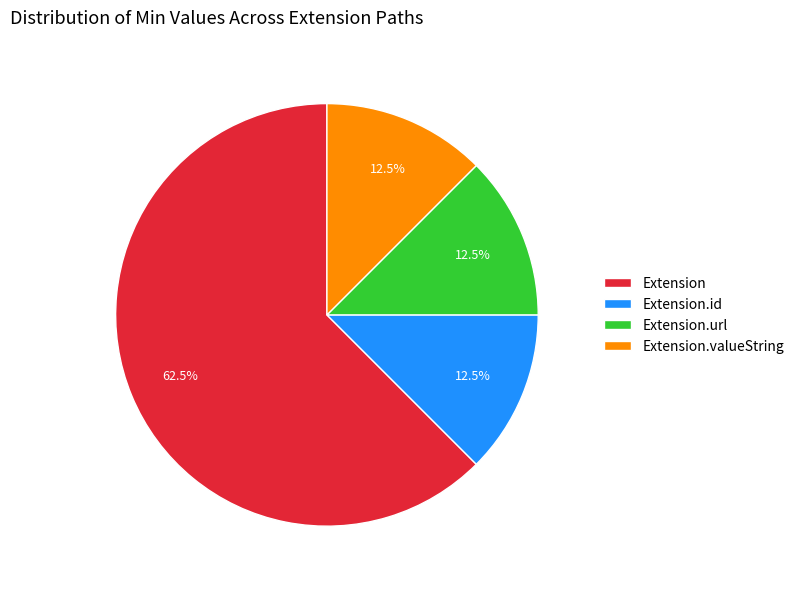

Between Extension and Extension.id, which is larger?

Extension